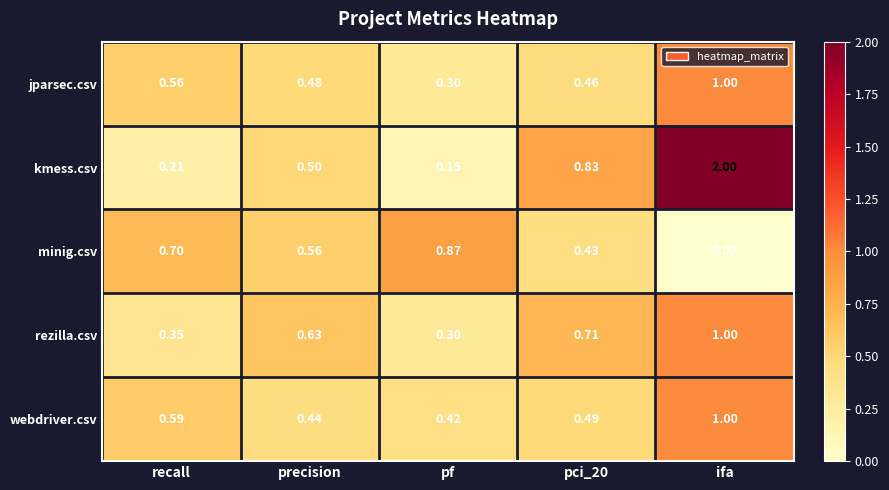

At which label is minig.csv closest to 0?

ifa